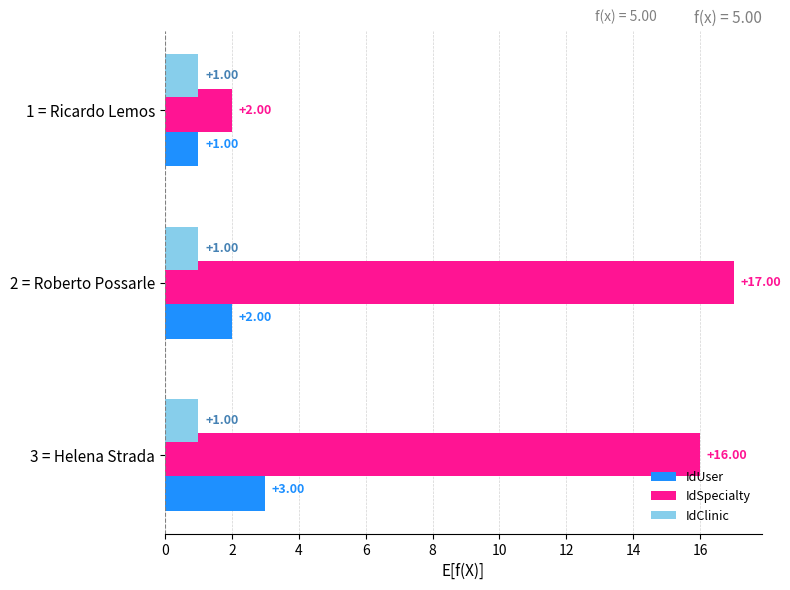

Rank the series by their maximum value, from highest to lowest.

IdSpecialty, IdUser, IdClinic